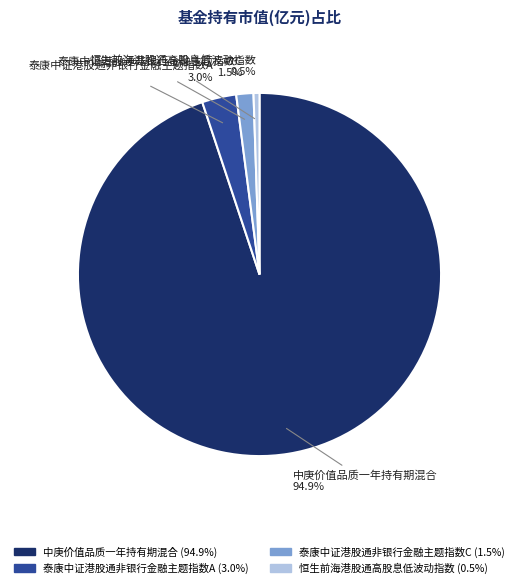

Do 泰康中证港股通非银行金融主题指数C and 泰康中证港股通非银行金融主题指数A together represent more than half of the pie?

No